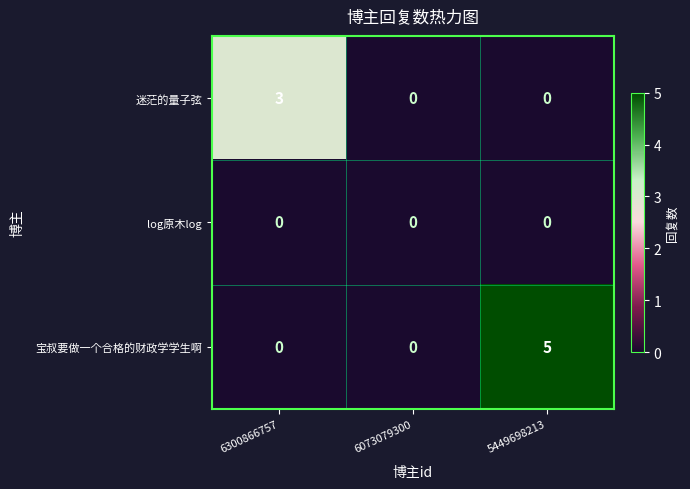

Reading right to left, what are all the values shown in this chart?

迷茫的量子弦: 5449698213=0	6073079300=0	6300866757=3
log原木log: 5449698213=0	6073079300=0	6300866757=0
宝叔要做一个合格的财政学学生啊: 5449698213=5	6073079300=0	6300866757=0